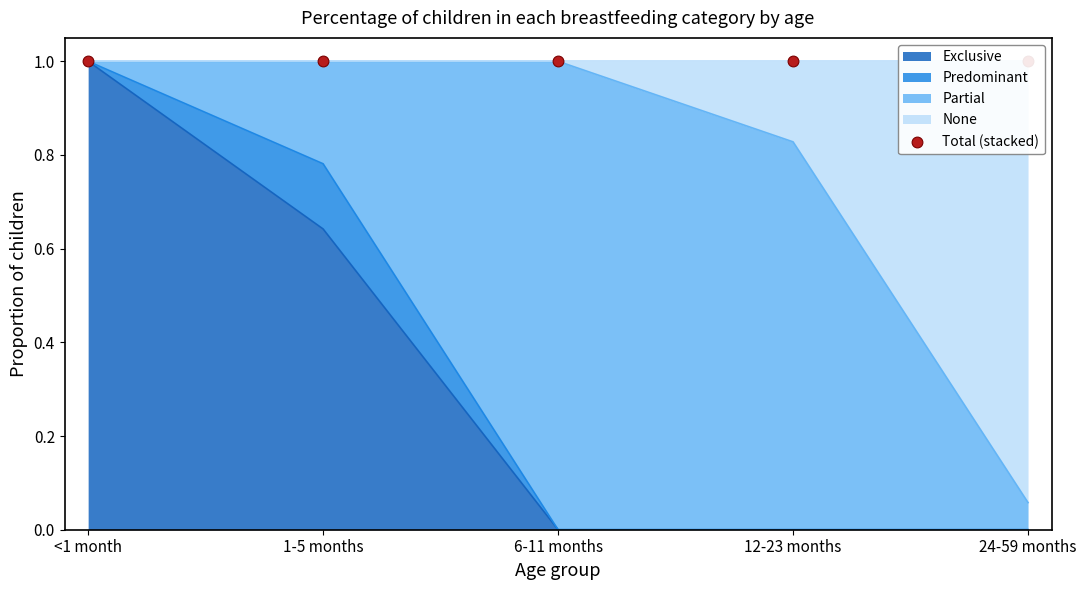

Which series reaches the minimum Y coordinate?

Exclusive